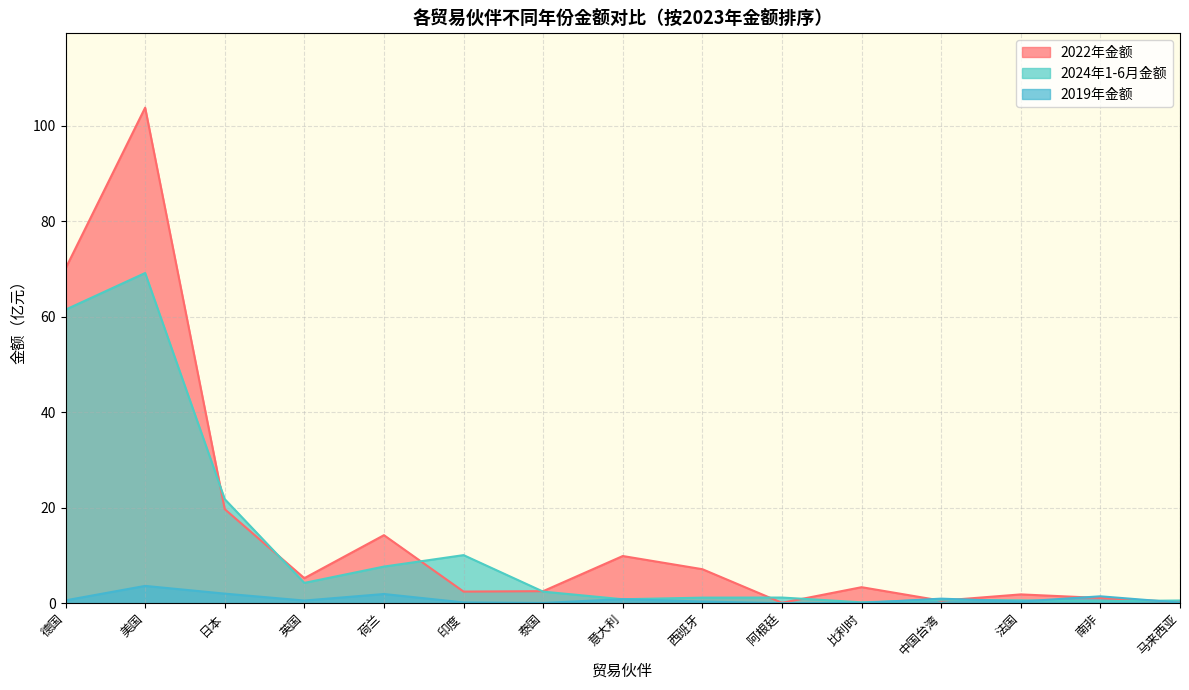

True or false: 2022年金额 has more than 2 points higher than both neighbors.

True